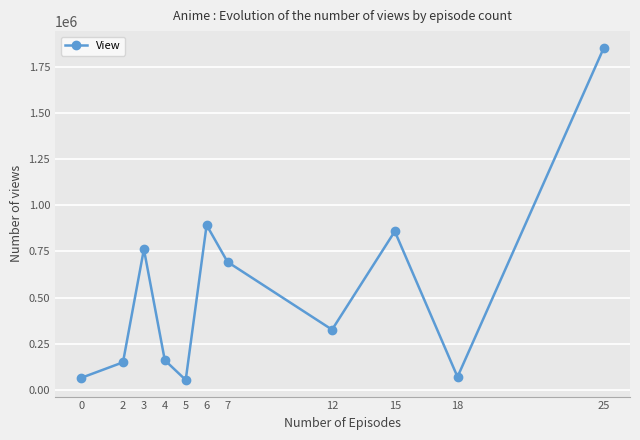

What is the sum of all values?

5886949.1